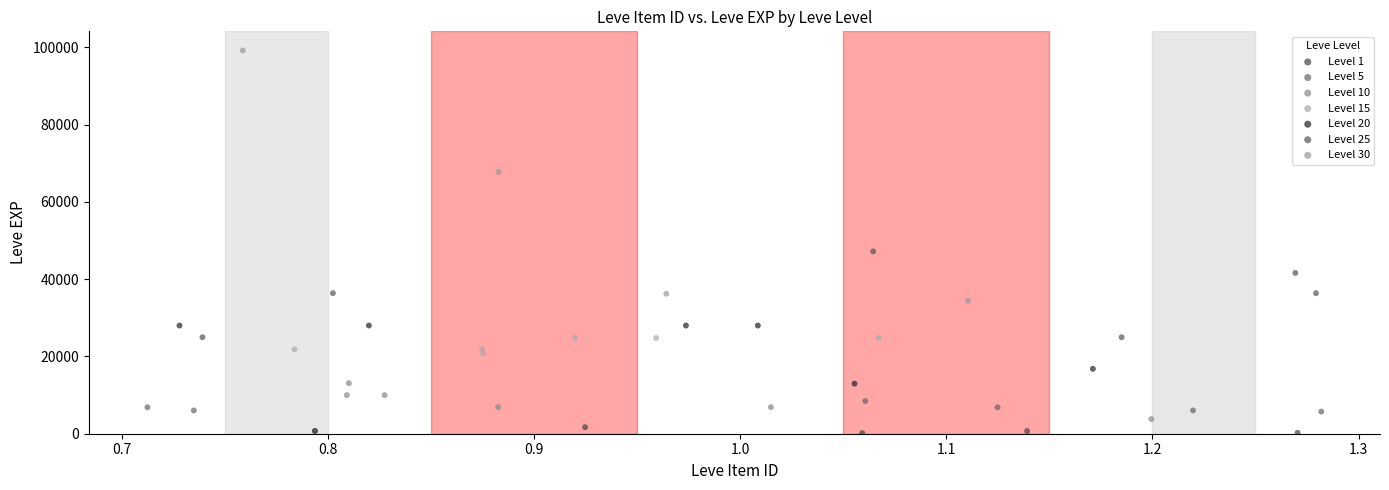

Which series reaches the minimum Y coordinate?

Level 1